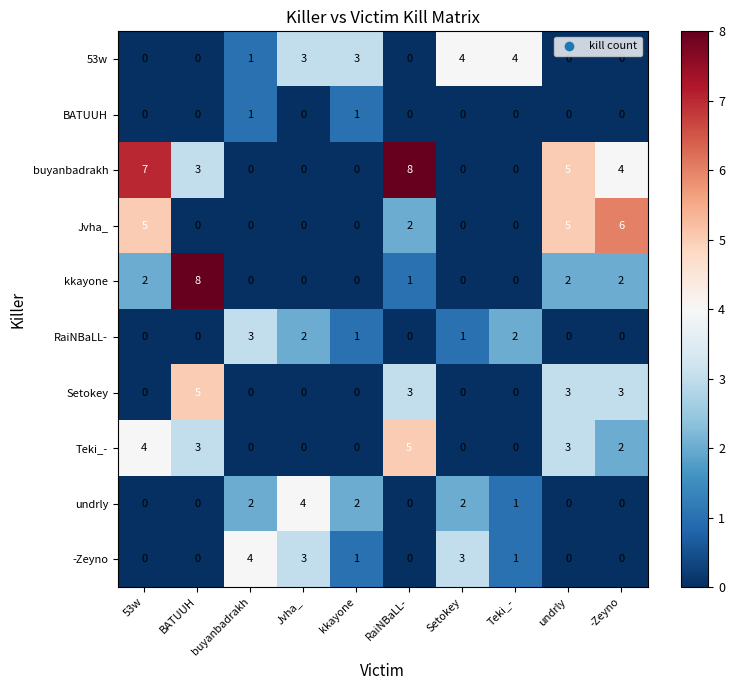

What is the sum of all undrly values?

11